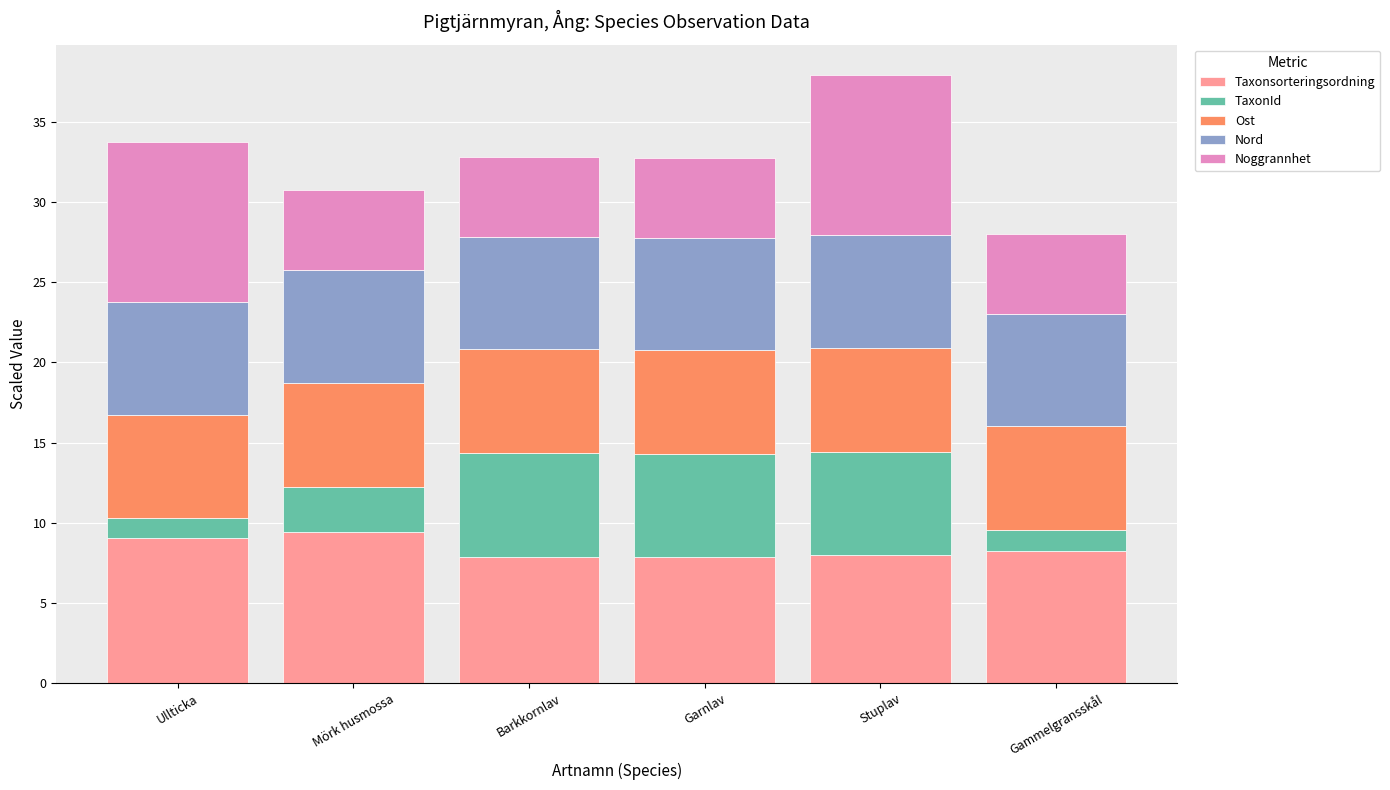

At which category is the sum across all series the highest?

Stuplav